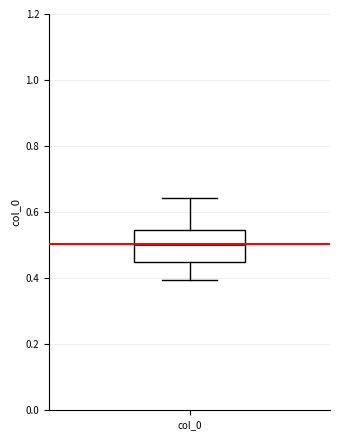

Read this box plot against the y-axis: the position of the median line, the range covered by the box, and the ends of both whiskers. The values are not printed on the chart, so give them approximately, as read against the axis.

median 0.50, box 0.46 to 0.54, whiskers 0.40 to 0.64